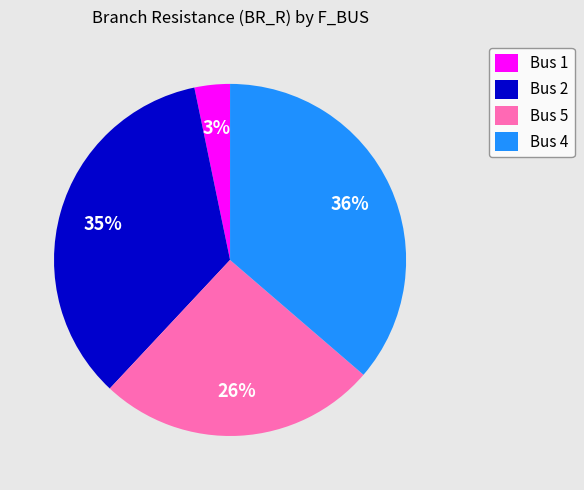

What is the smallest slice in the pie chart?

Bus 1